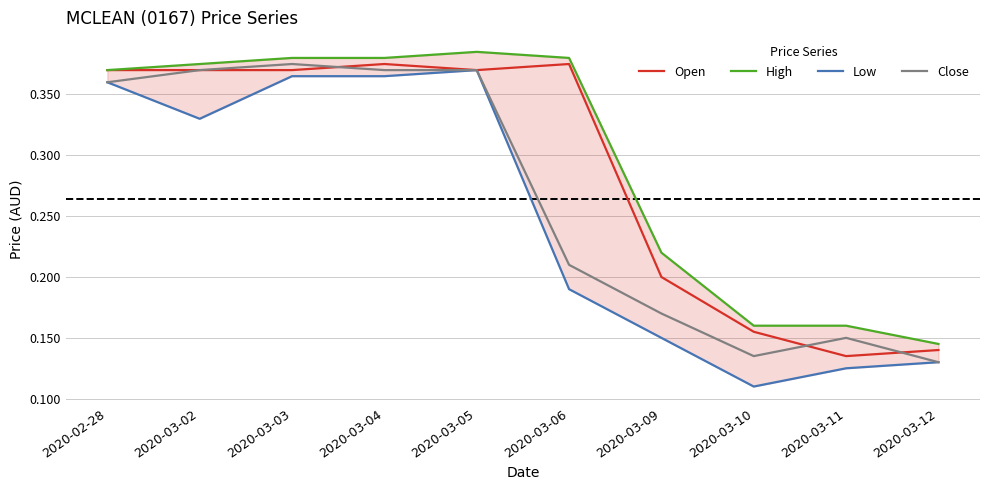

Reading right to left, transcribe all the data shown in this chart.

Open: 0.1	0.1	0.2	0.2	0.4	0.4	0.4	0.4	0.4	0.4
High: 0.1	0.2	0.2	0.2	0.4	0.4	0.4	0.4	0.4	0.4
Low: 0.1	0.1	0.1	0.1	0.2	0.4	0.4	0.4	0.3	0.4
Close: 0.1	0.1	0.1	0.2	0.2	0.4	0.4	0.4	0.4	0.4